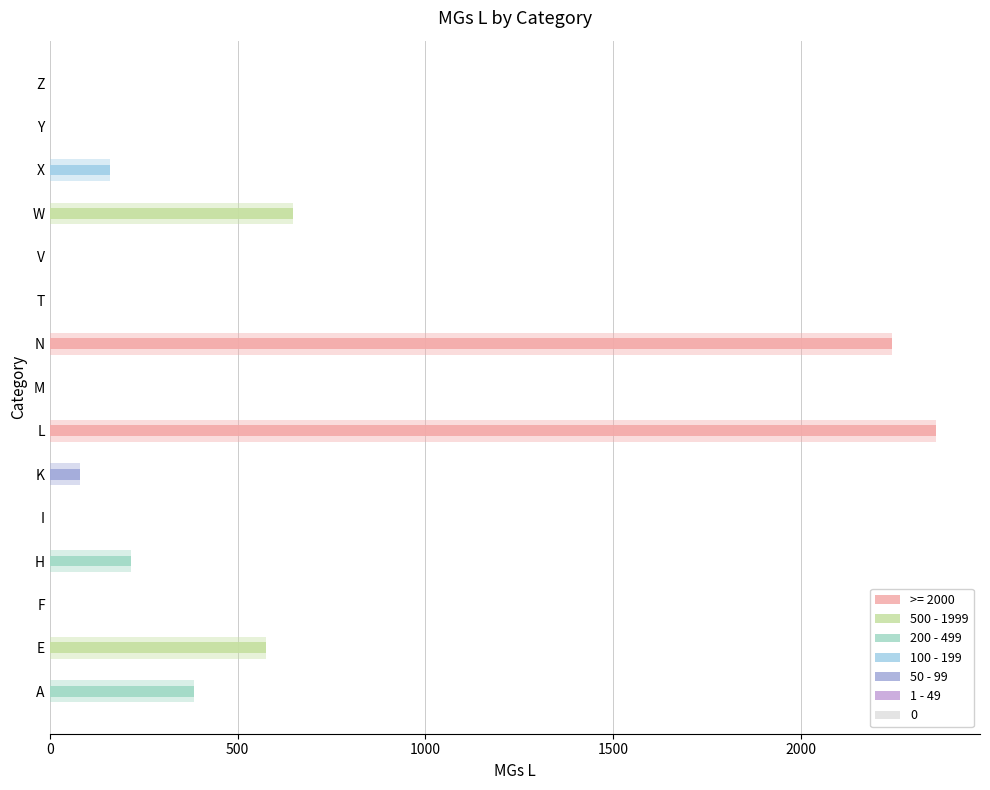

What is the sum of all values?

6666